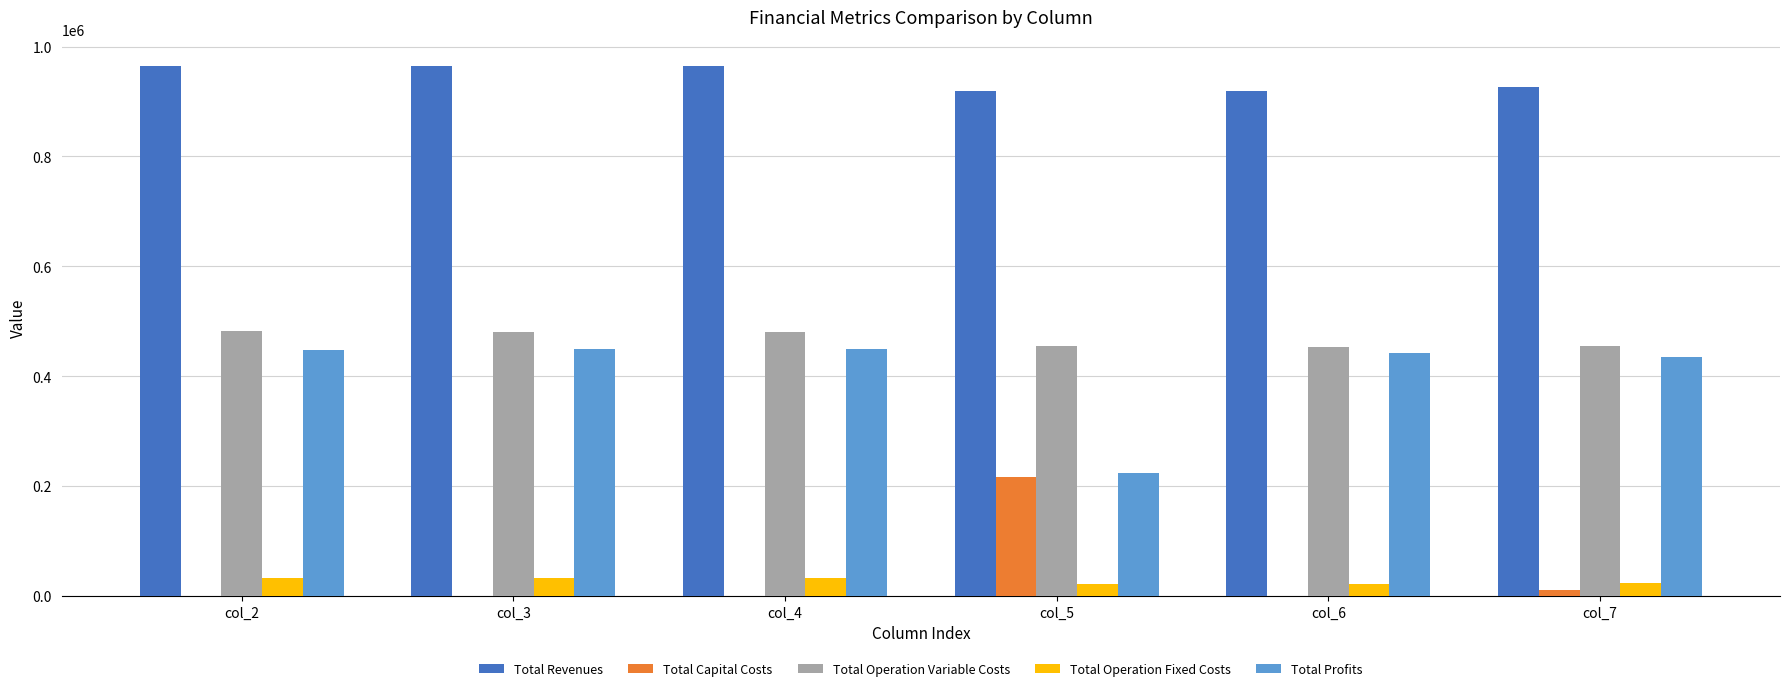

What is the greatest value displayed?

963796.9